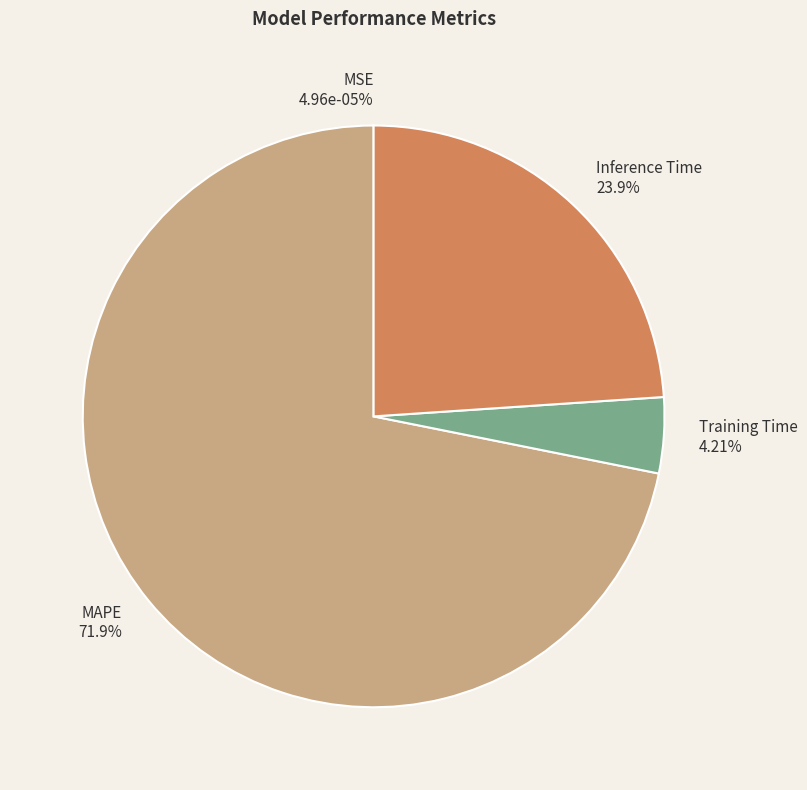

True or false: MAPE accounts for 61% of the total.

False